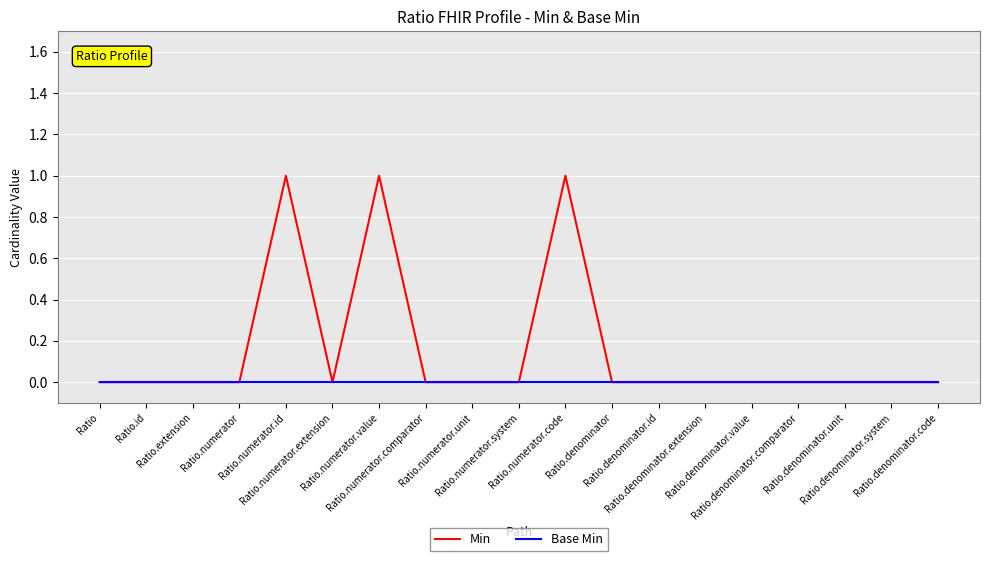

Which series has the largest total across all categories?

Min